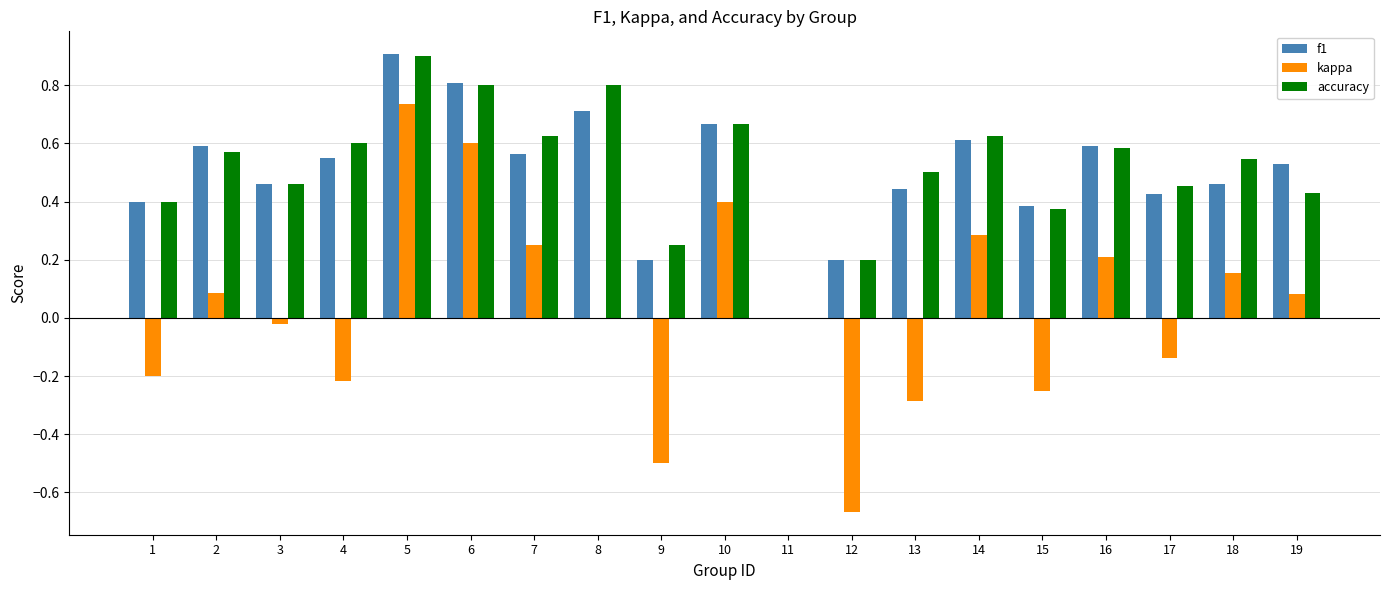

At which category is the sum across all series the highest?

5